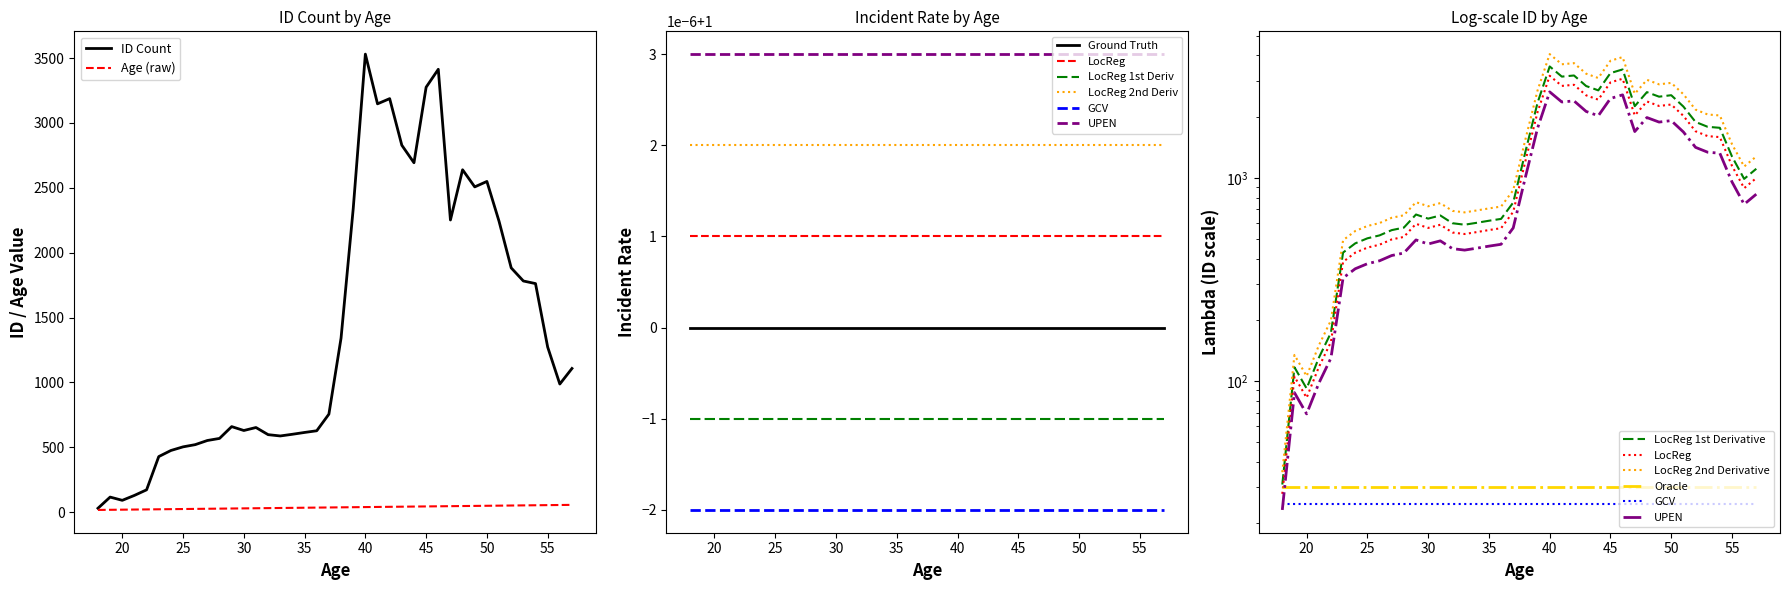

At which label does Male Age reach its peak?

57